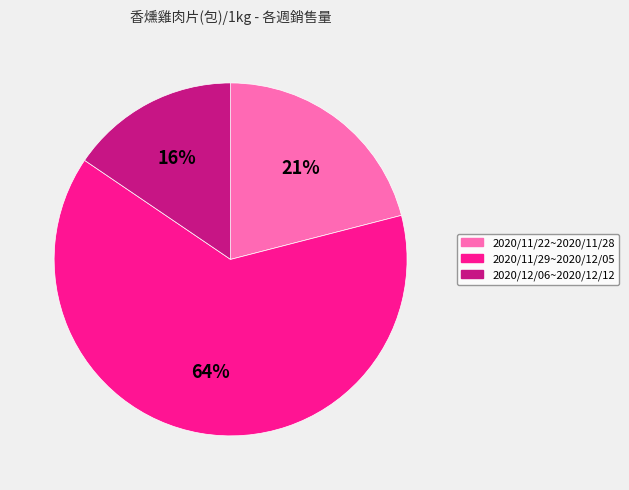

Combined, do 2020/11/22~2020/11/28 and 2020/12/06~2020/12/12 account for over 50%?

No